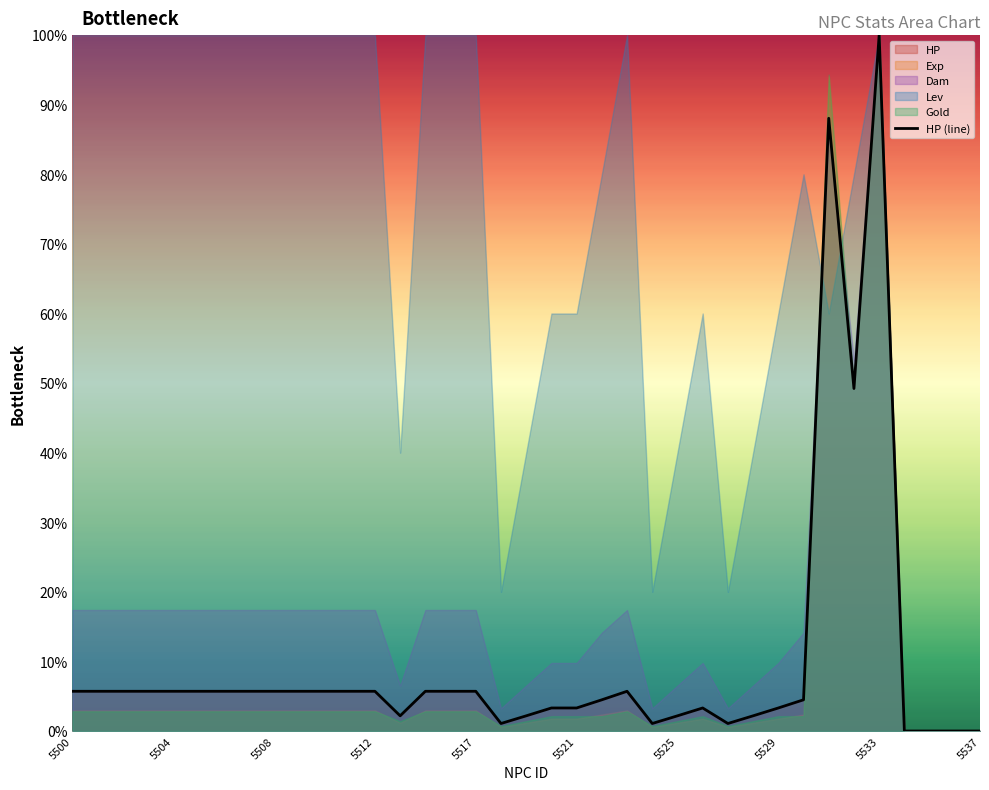

Reading left to right, transcribe all the data shown in this chart.

5.7	5.7	5.7	5.7	5.7	5.7	5.7	5.7	5.7	5.7	5.7	5.7	5.7	2.2	5.7	5.7	5.7	1.1	2.2	3.3	3.3	4.5	5.7	1.1	2.2	3.3	1.1	2.2	3.3	4.5	88.1	49.2	100.0	0.0	0.0	0.0	0.0